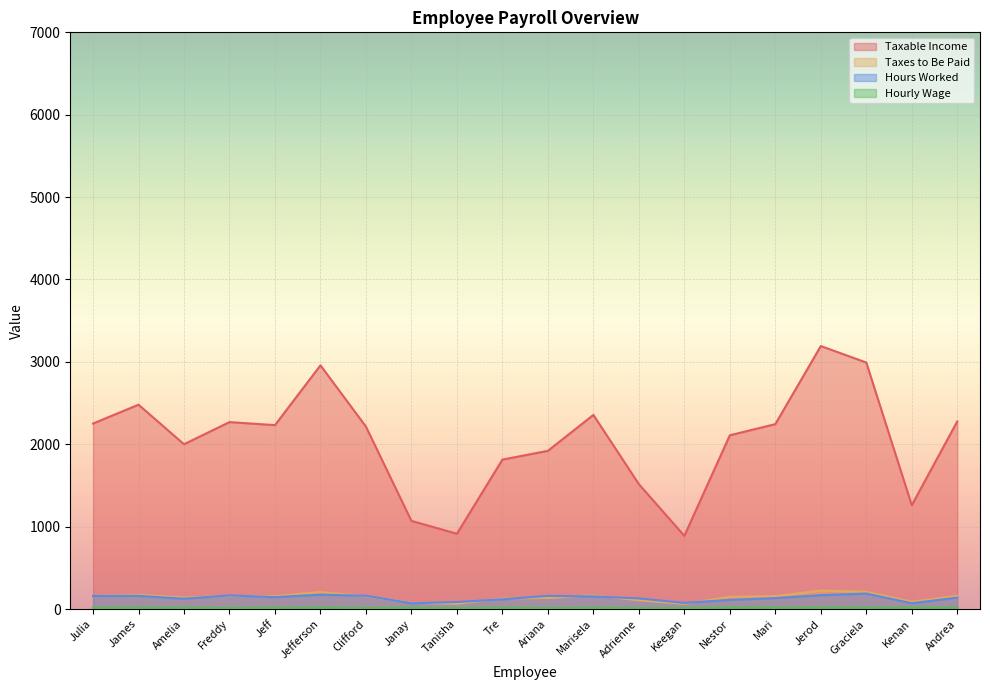

How many lines are shown in the chart?

4